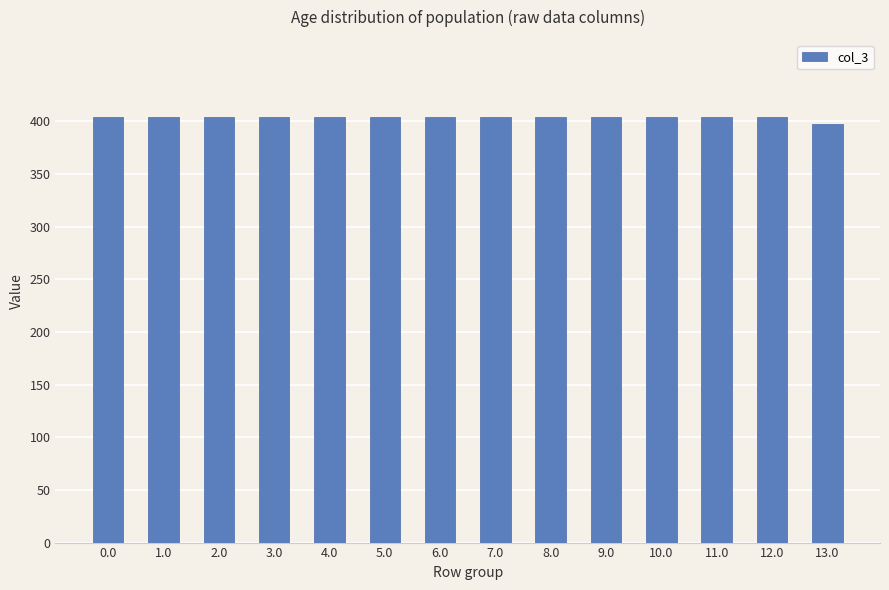

Read the value at 13.0.

397.0